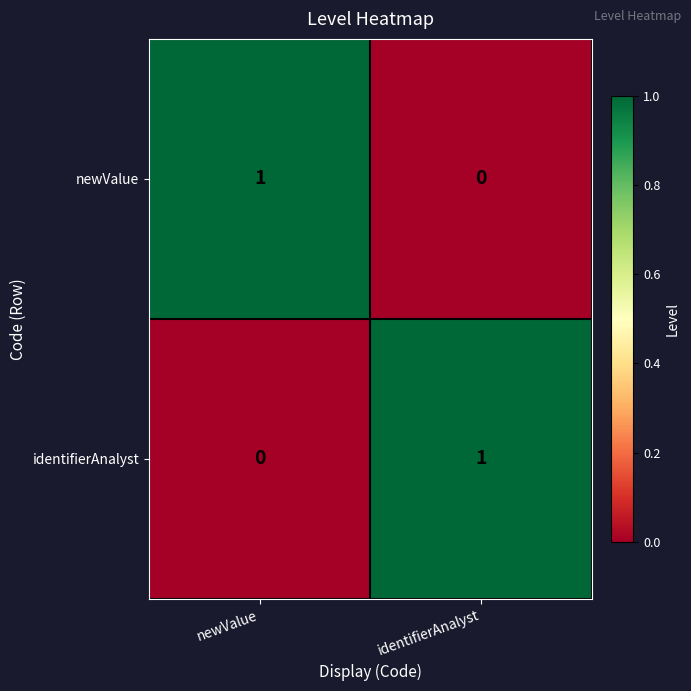

How many positive values does the newValue series have?

1